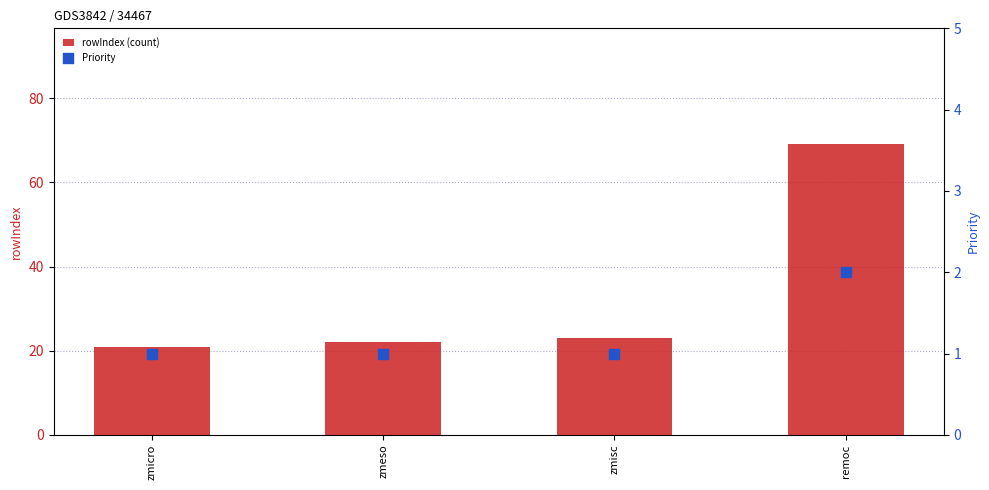

At which category is the sum across all series the highest?

remoc